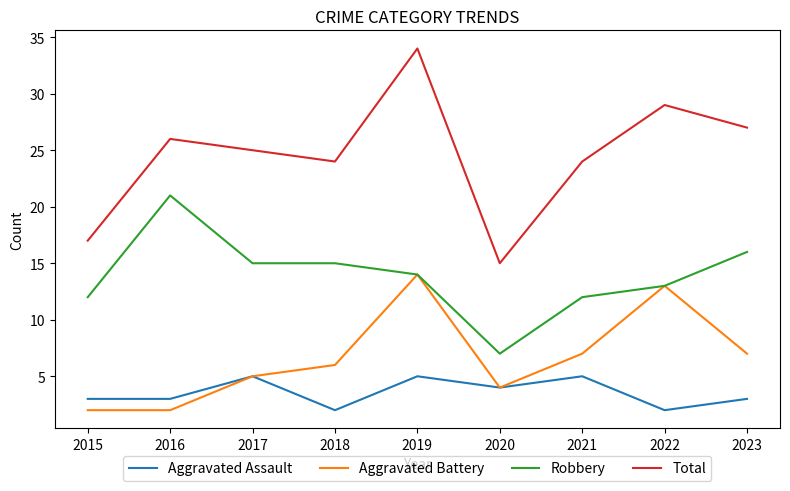

What is the lowest value of the Robbery series?

7